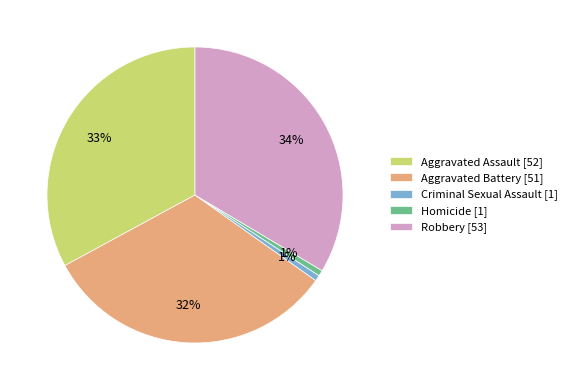

To the nearest percent, what is the difference between the Aggravated Assault [52] and Aggravated Battery [51] slice percentages?

1%